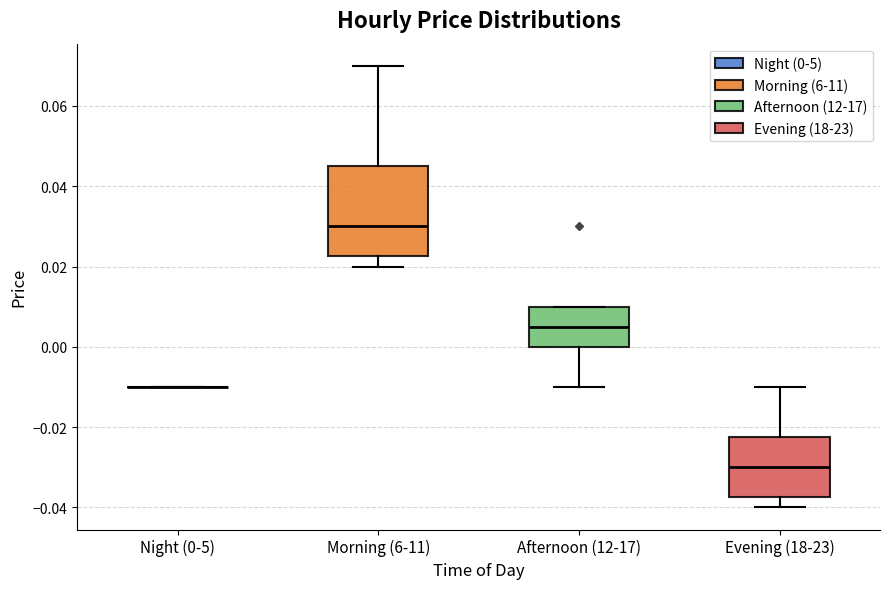

Which box is the tallest, from its lower edge to its upper edge?

Morning (6-11)